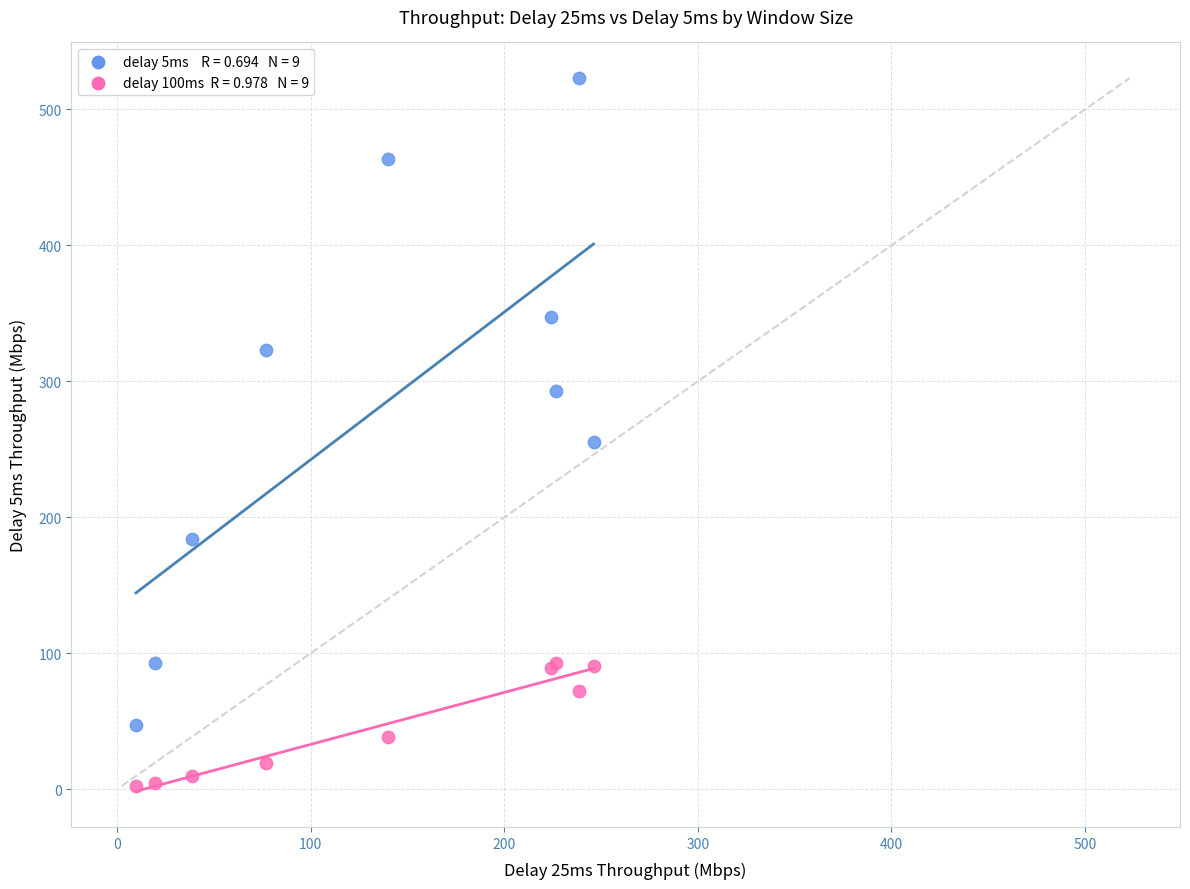

Across all series, what Y value is closest to 262?

255.3